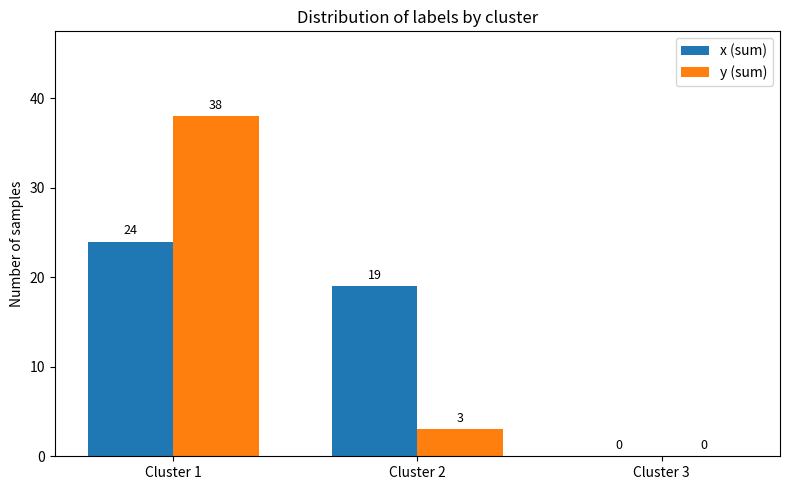

What is the total value across all series at Cluster 1?

62